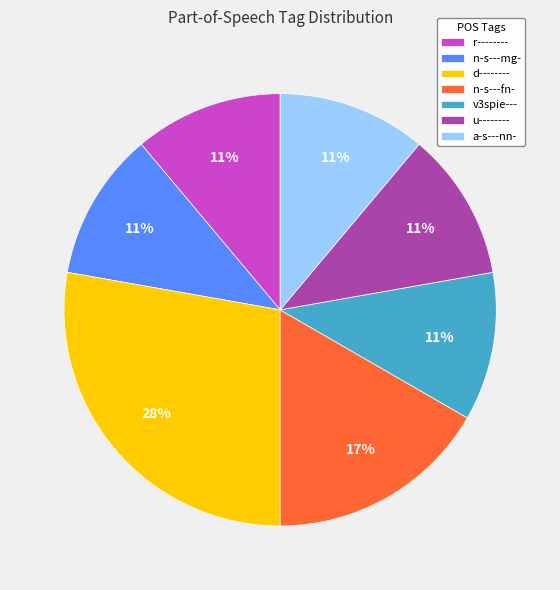

Does any single category account for the majority?

No